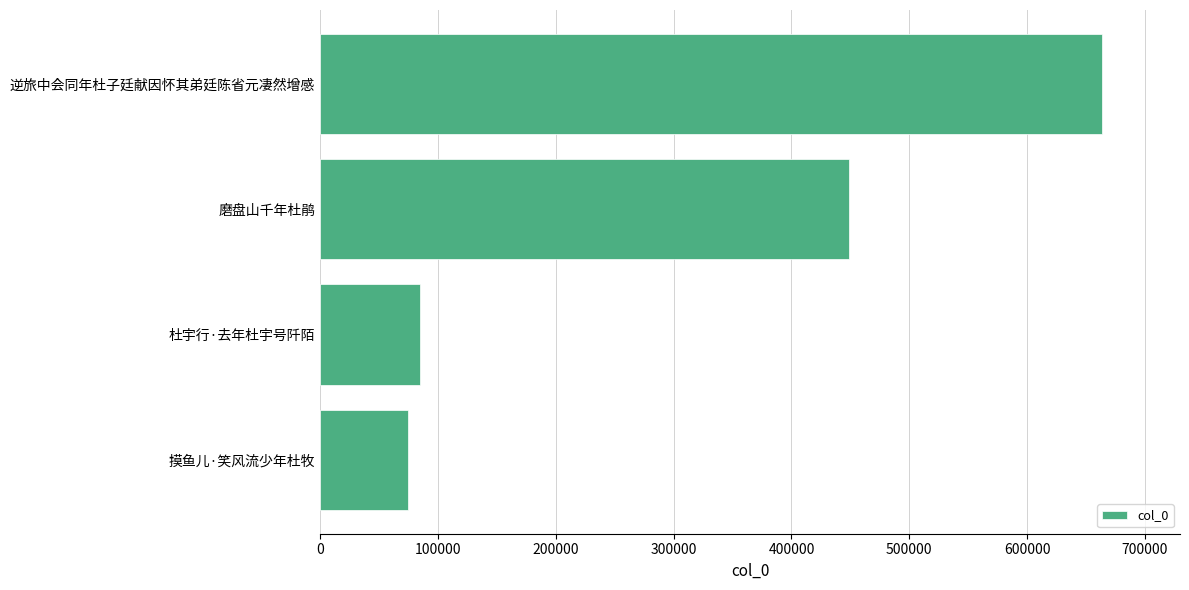

Where is the data nearest to the value 368779?

磨盘山千年杜鹃